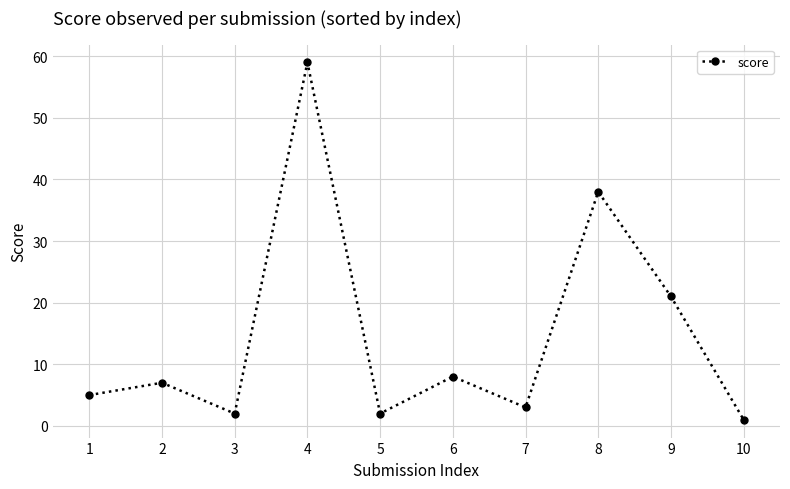

The value at 1 is 5. True or false?

True